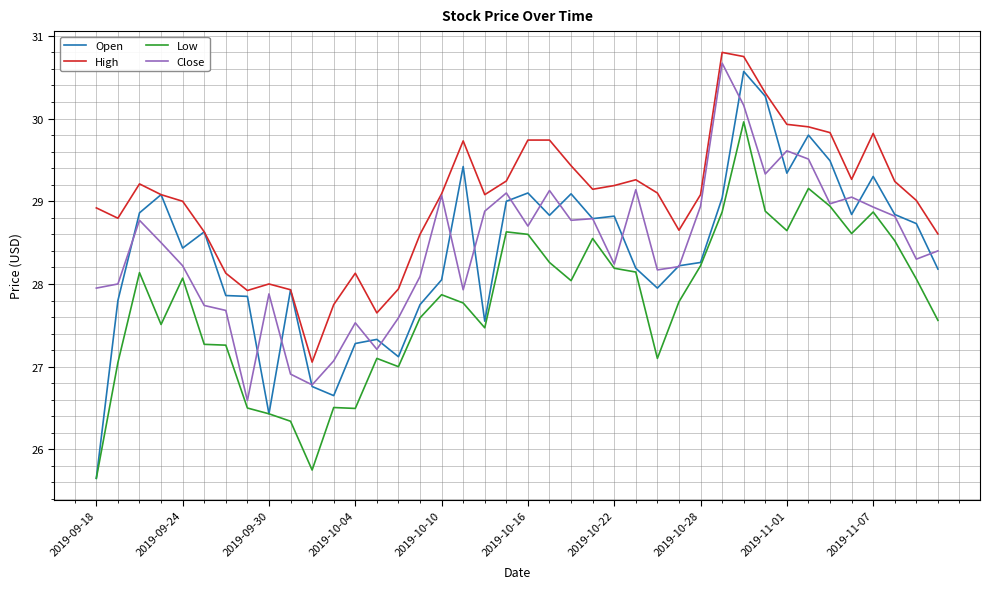

What is the maximum value for Close?

30.7